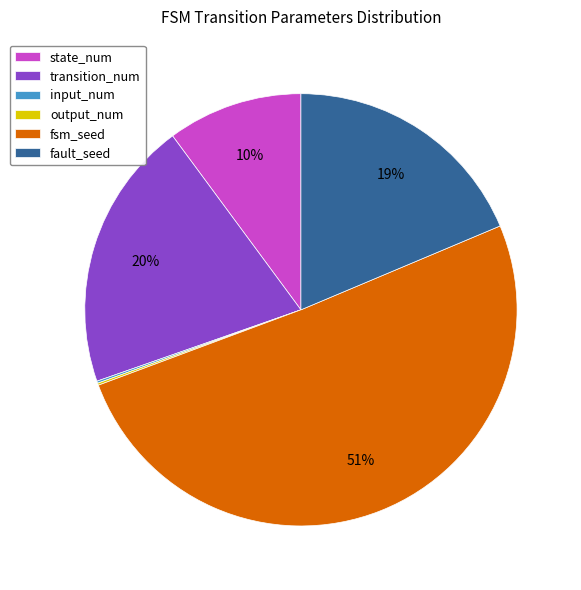

Which category accounts for the majority?

fsm_seed